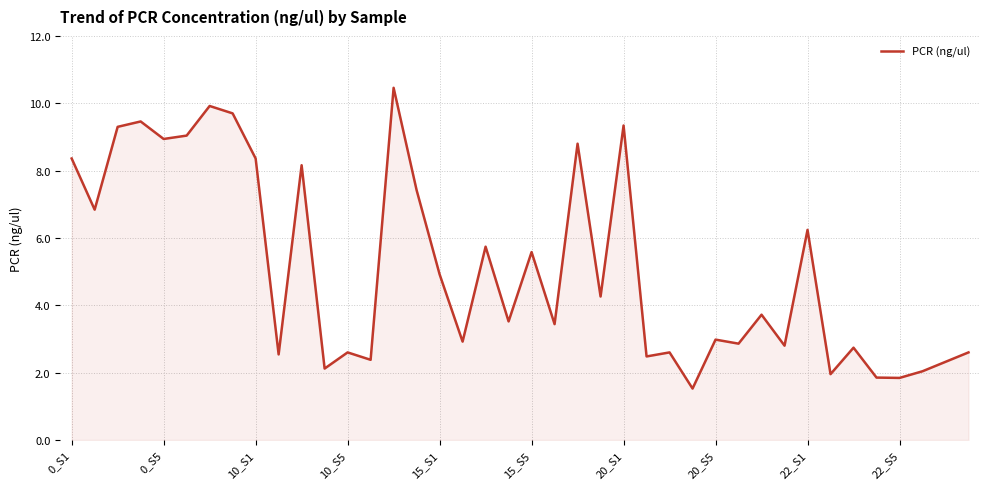

What is the difference between the maximum and minimum values?

8.9